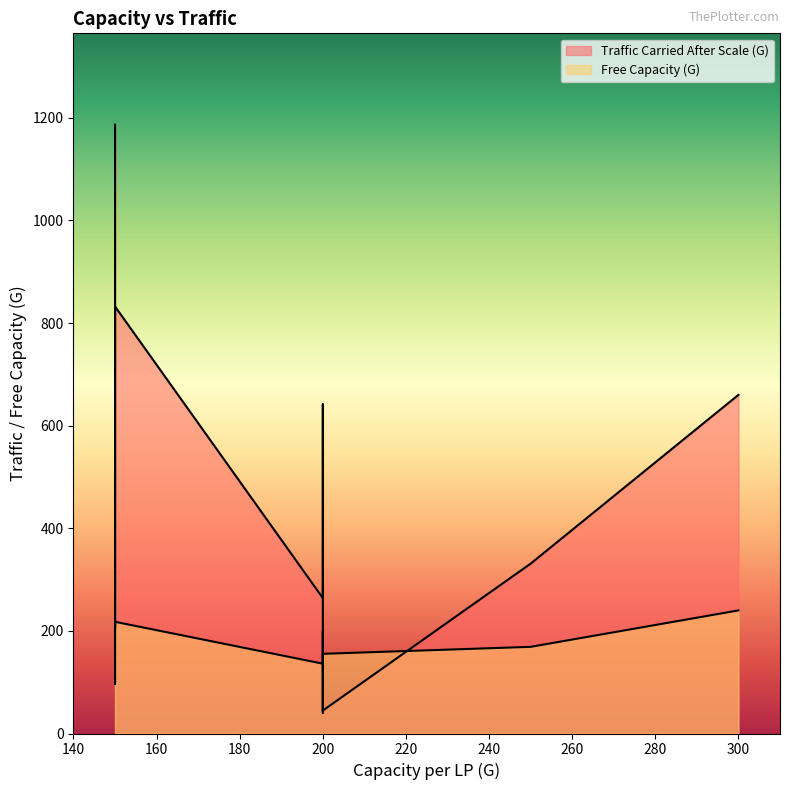

Does the chart have visible grid lines?

No